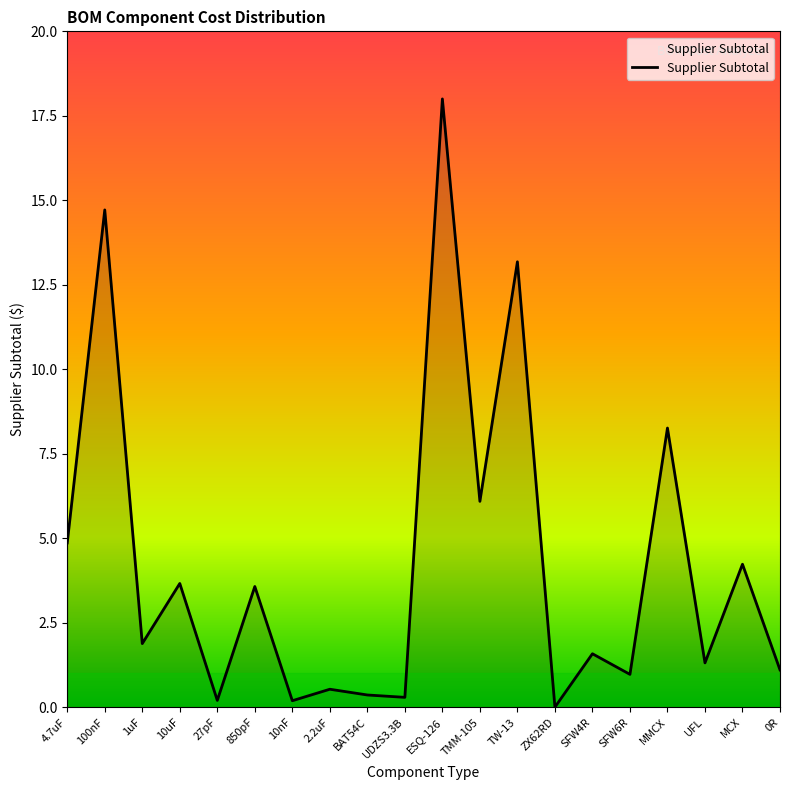

Does the chart display data point markers on the line(s)?

No